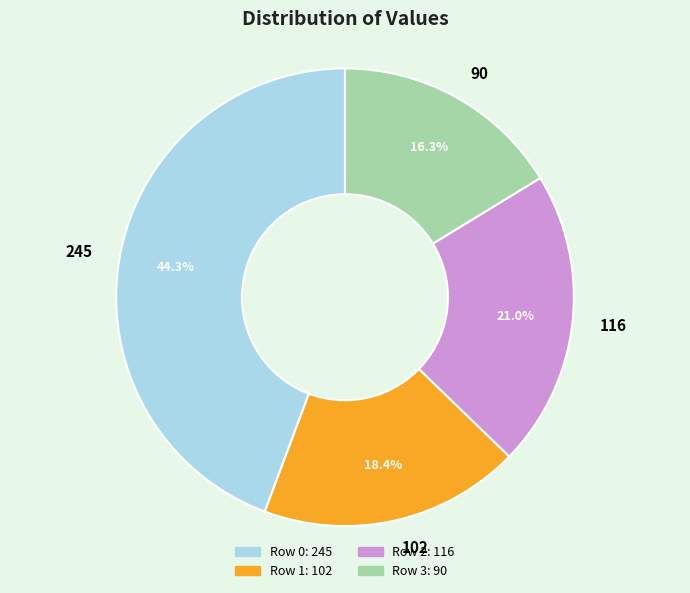

To the nearest percent, what portion does 90 represent?

16%